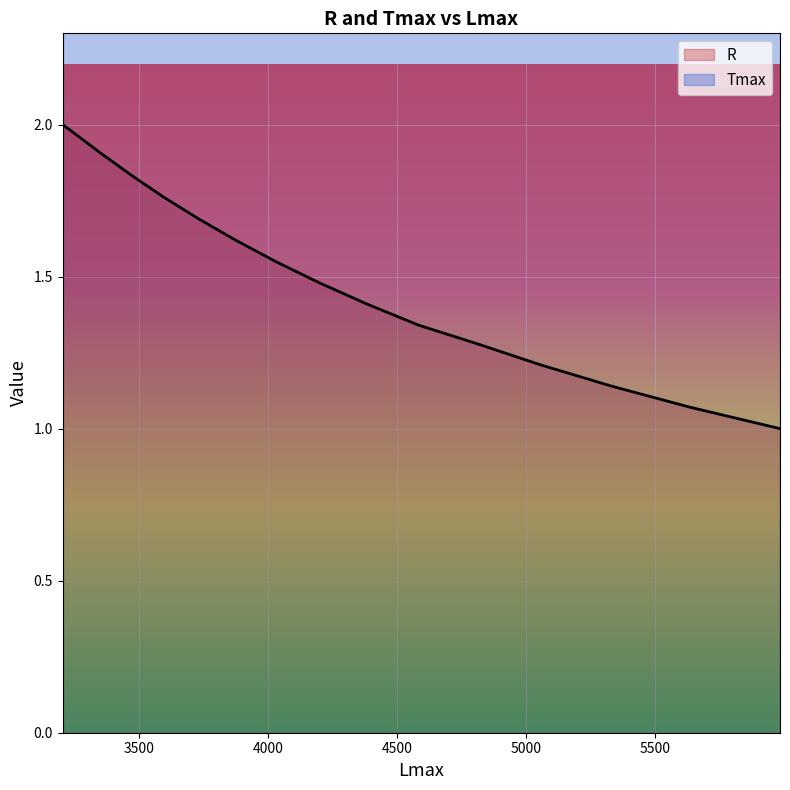

List the labels in order of value, smallest first.

5986, 5639, 5332, 5057, 4809, 4586, 4384, 4199, 4030, 3875, 3732, 3599, 3477, 3362, 3205